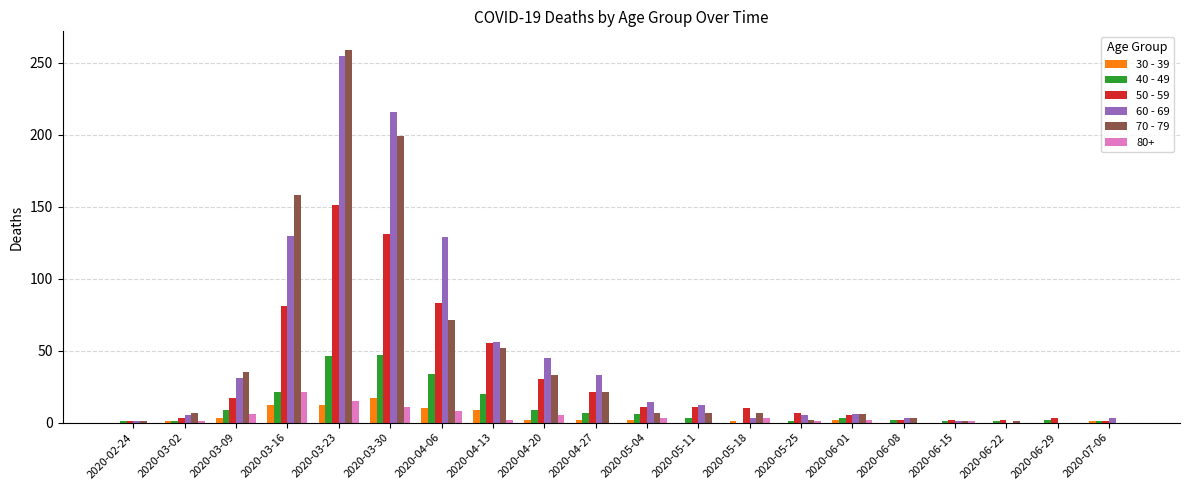

What are all the series names shown in the legend?

30 - 39, 40 - 49, 50 - 59, 60 - 69, 70 - 79, 80+